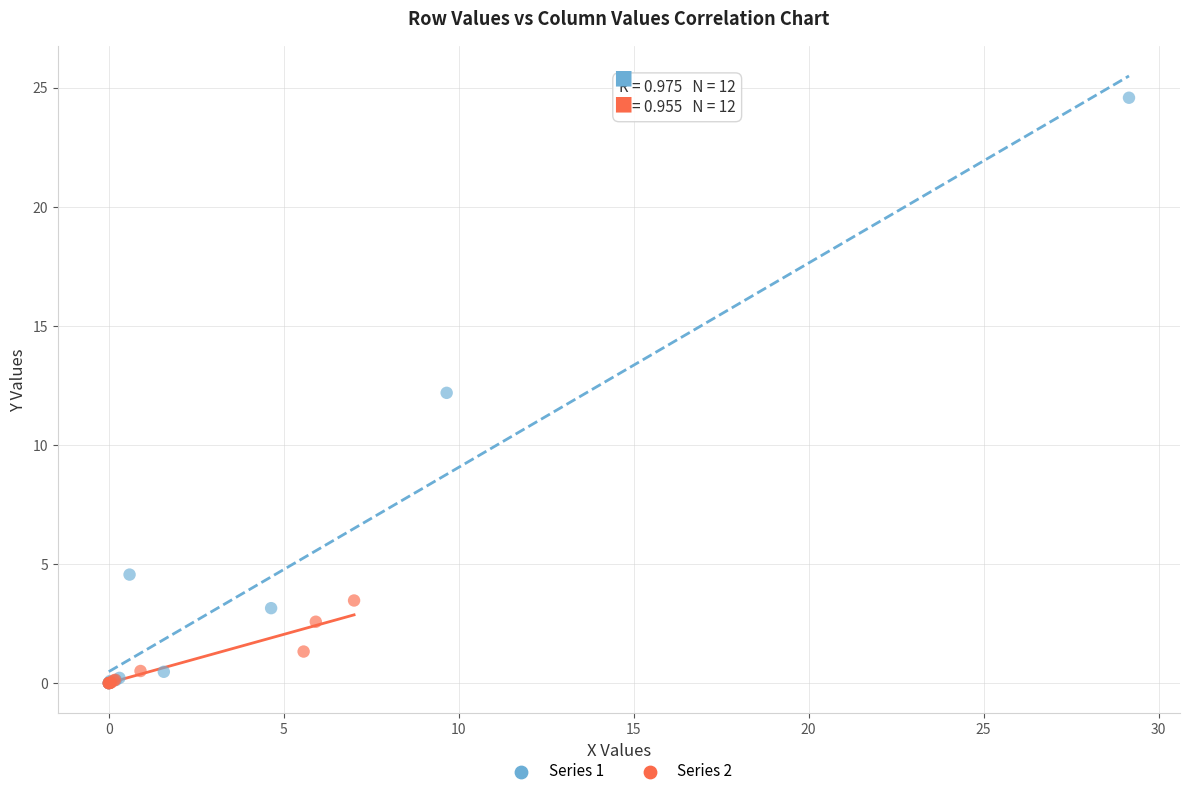

What are all the series names shown in the legend?

Series 1, Series 2